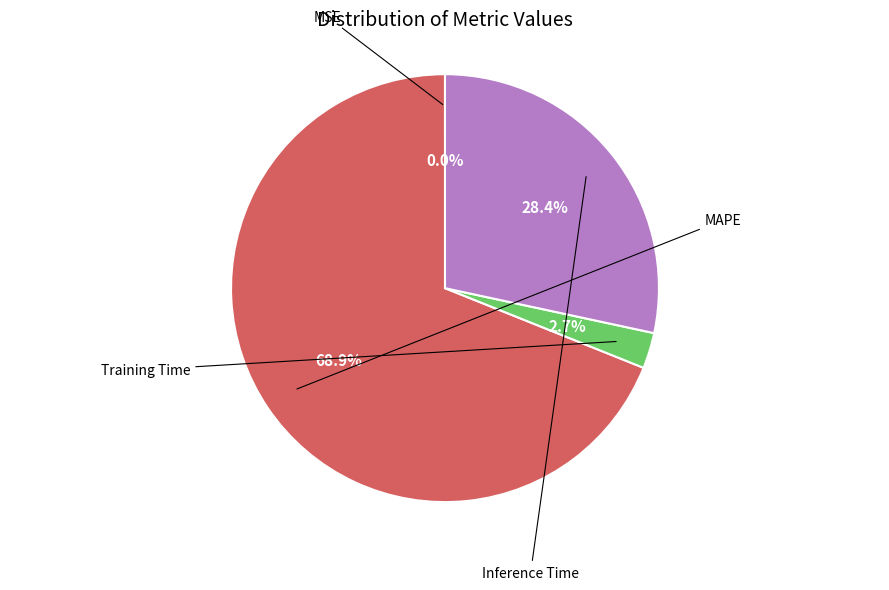

Does any single category account for the majority?

Yes